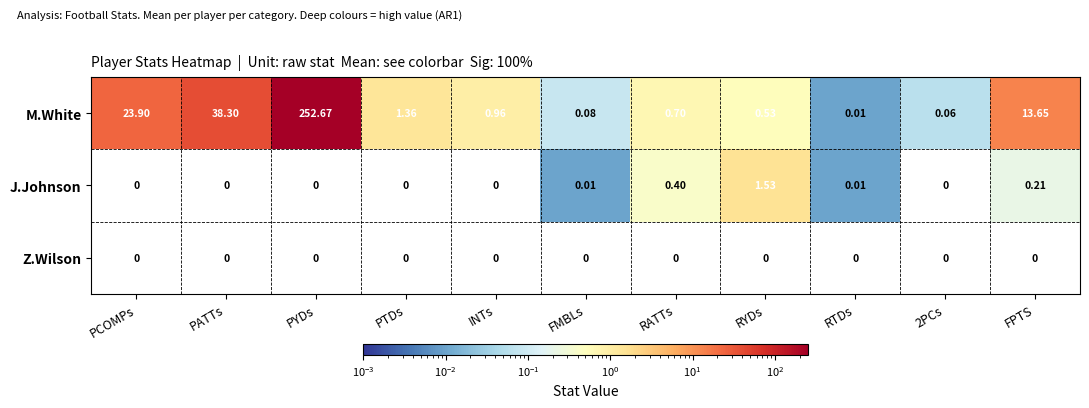

At which category is the sum across all series the highest?

PYDs